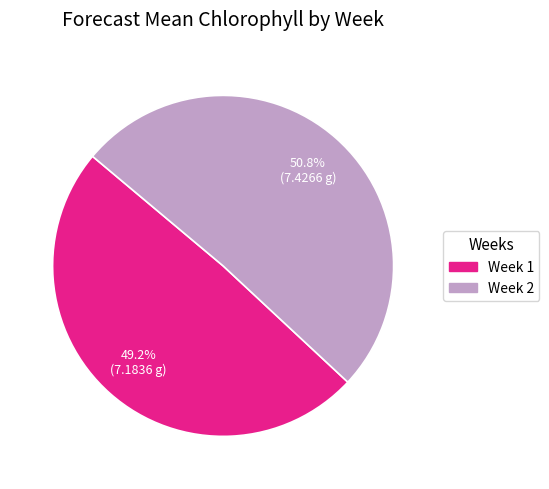

What is the ratio of the value at Week 1 to the value at Week 2?

1.0